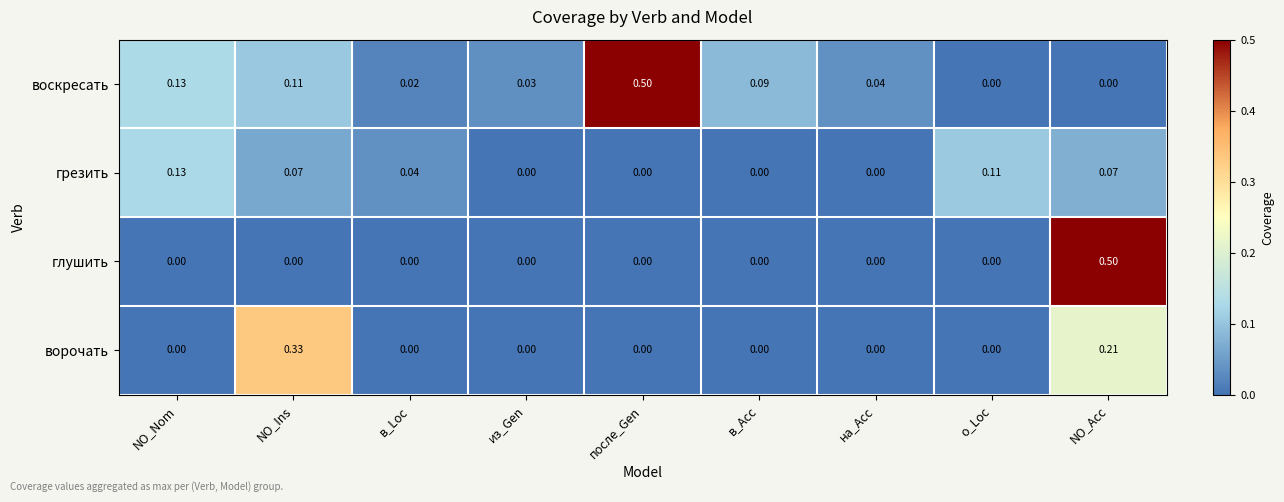

Is the value of грезить at в_Loc greater than the value of глушить at на_Acc?

Yes